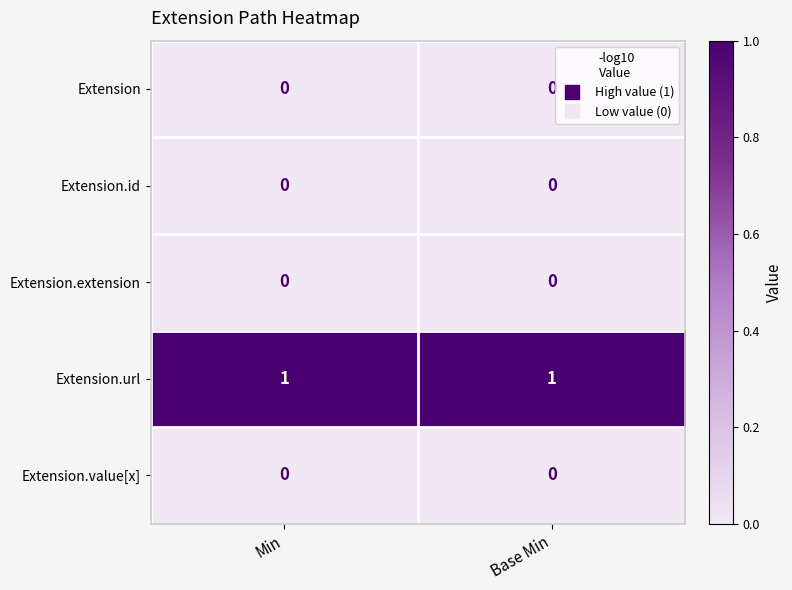

Which series has the largest total across all categories?

Extension.url